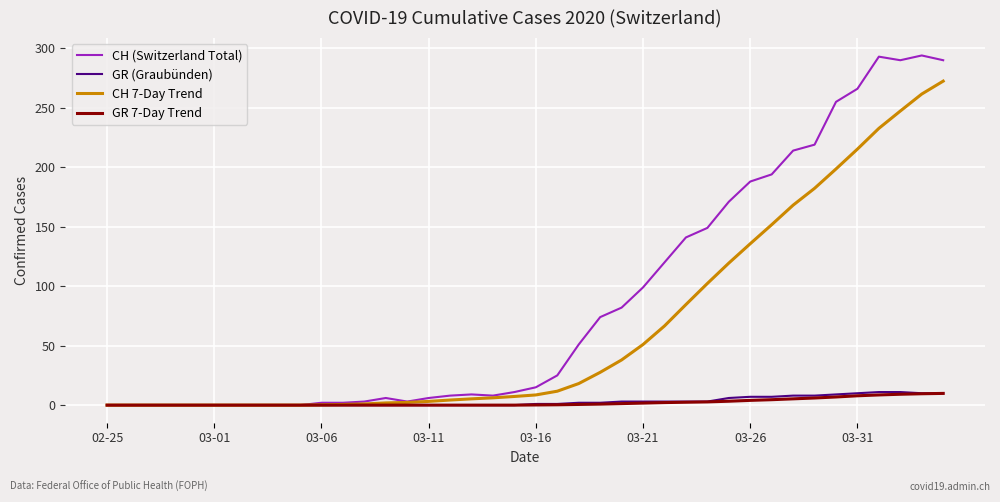

Which series has the largest range (max minus min)?

CH (Switzerland Total)